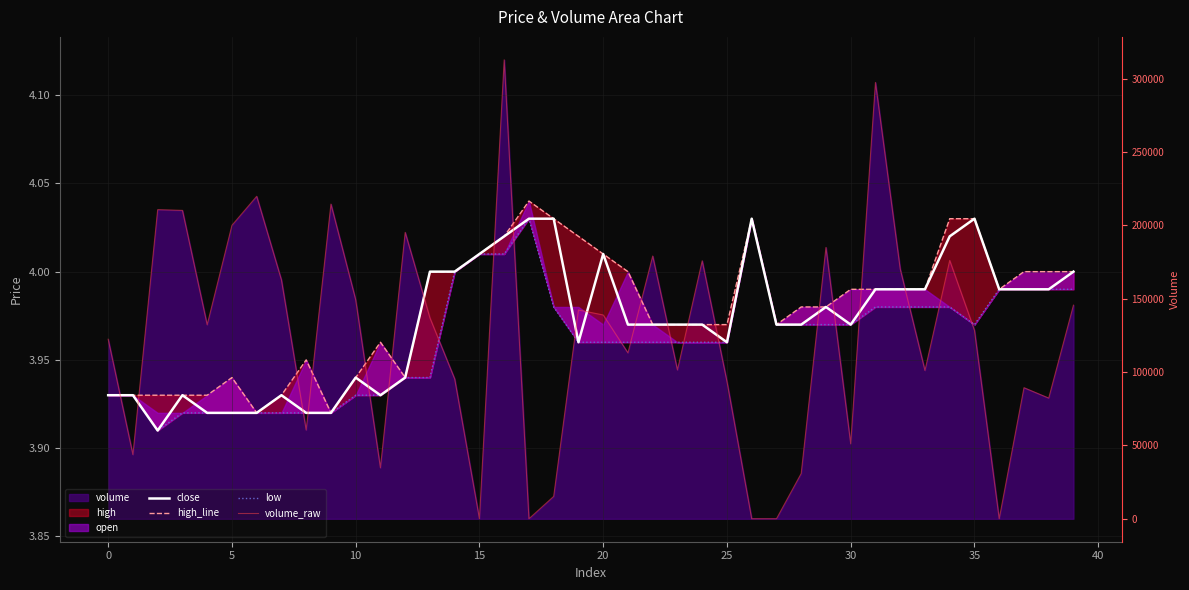

What is the value of the close point at the 34th from the left?

4.0